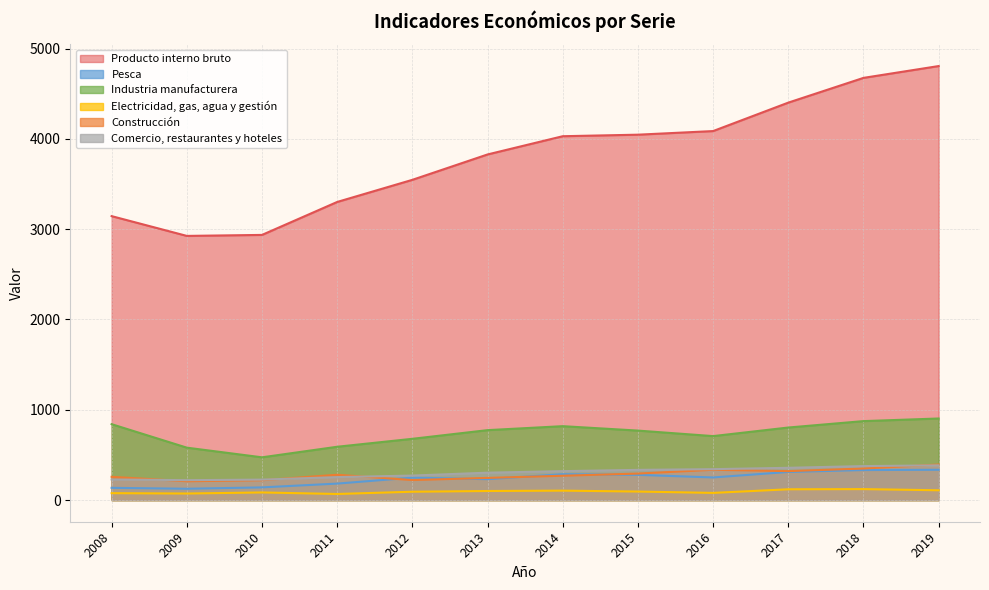

Which category has the lowest value in the Producto interno bruto series?

2009